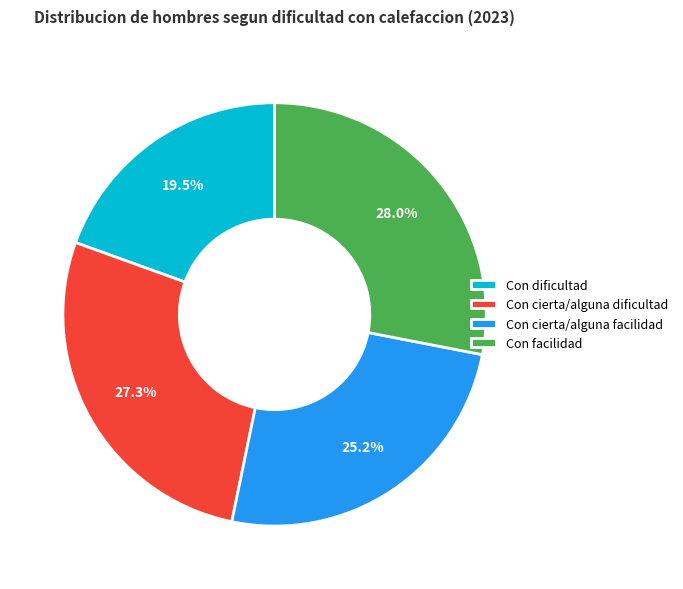

Does Con cierta/alguna dificultad account for over 50% of the chart?

No